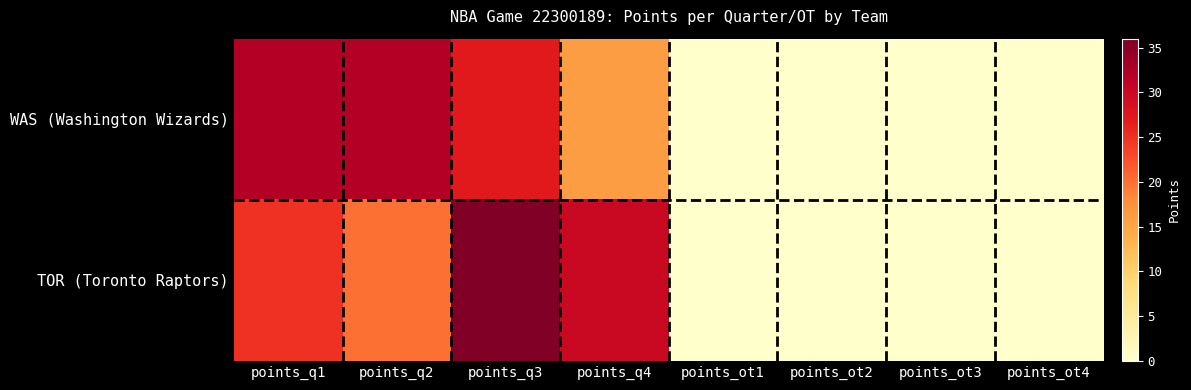

List the series in order of their overall mean, lowest first.

WAS (Washington Wizards), TOR (Toronto Raptors)